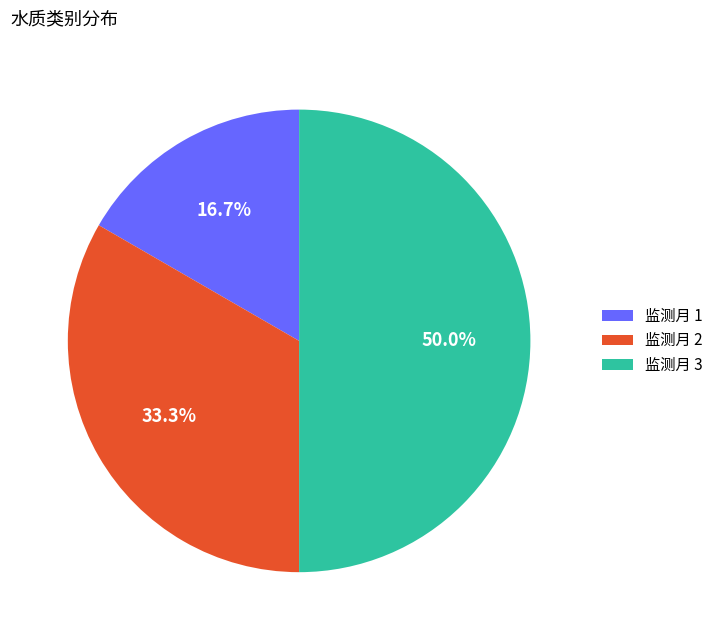

How many slices are in this pie chart?

3